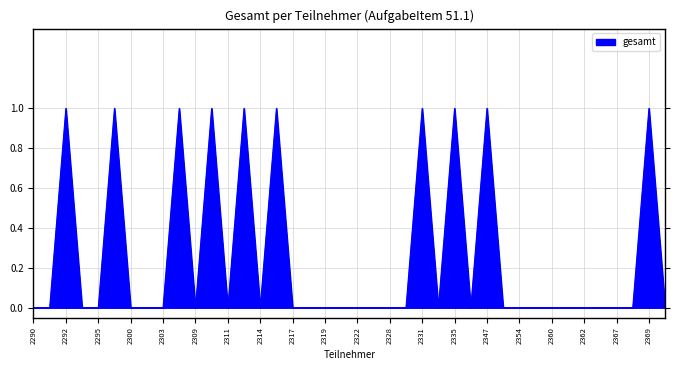

What is the sum of all values?

10